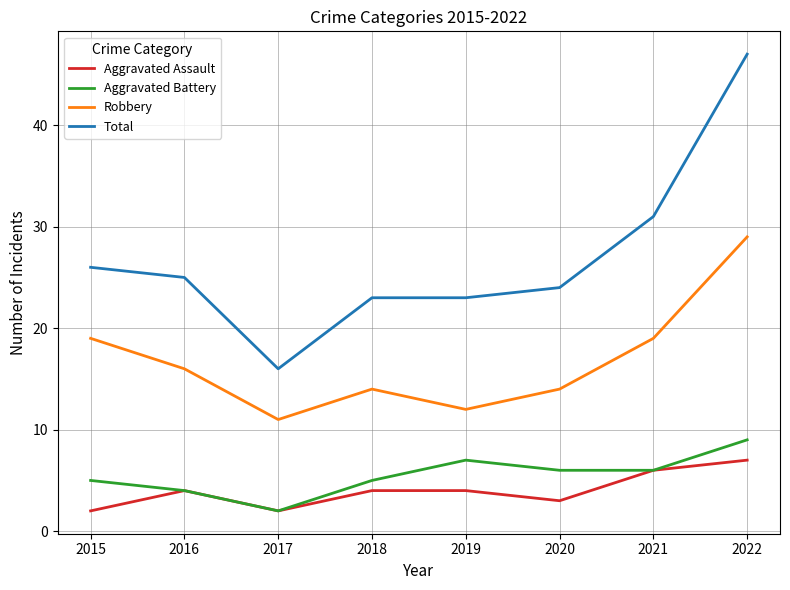

True or false: Robbery and Total cross at least once.

False